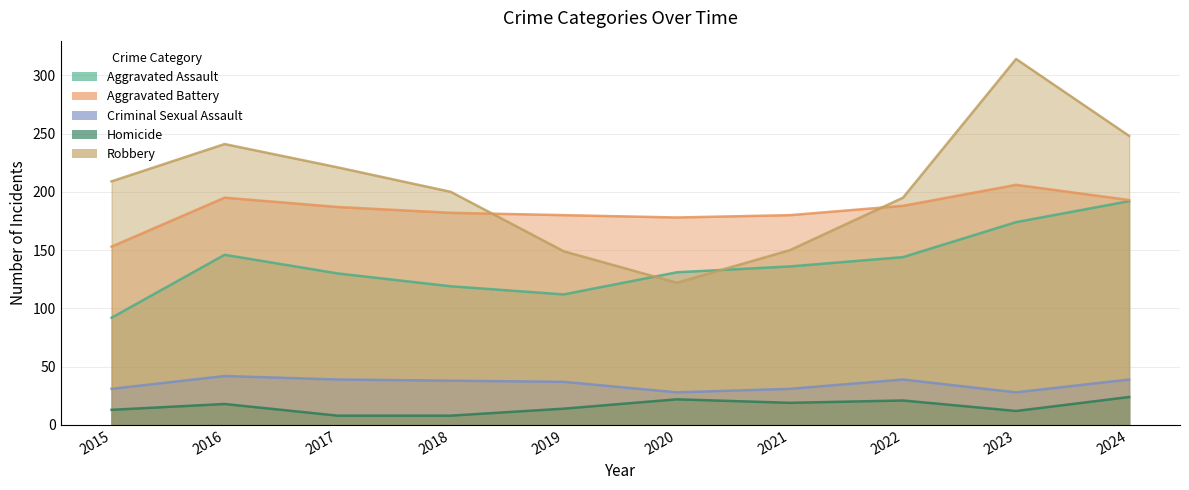

The value of Aggravated Assault at 2020 is 181. True or false?

False